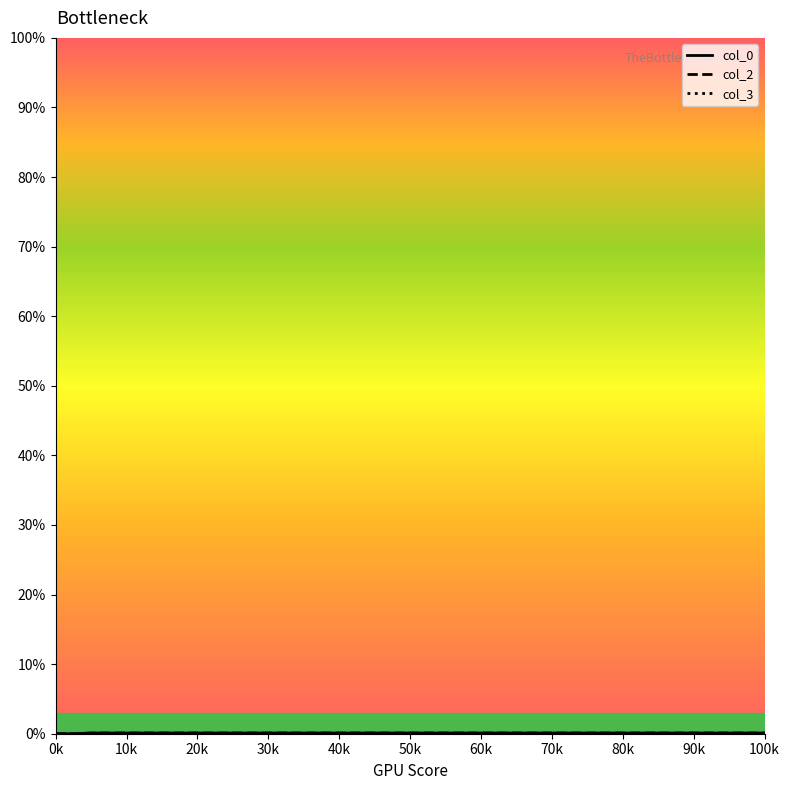

What is the label of the 28th point from the right?

0.000976562